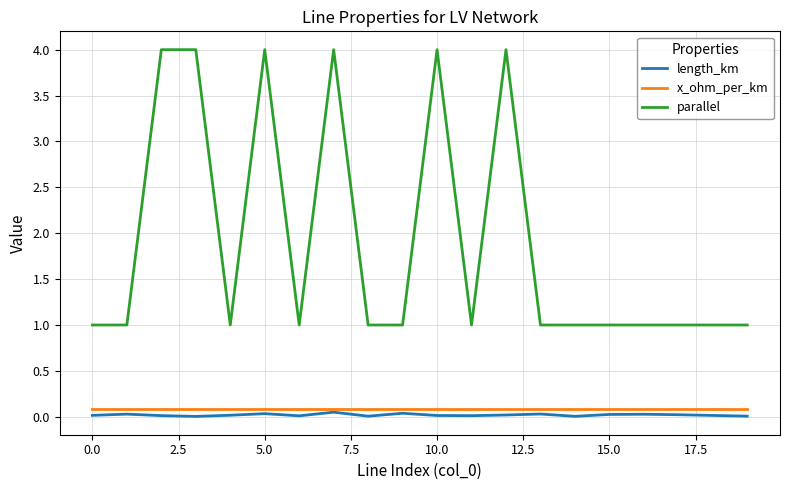

What is the difference between the maximum and second lowest values in the parallel series?

3.0